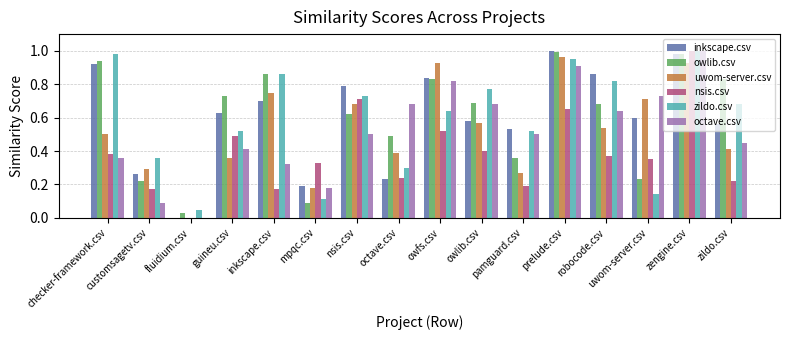

List the labels in order of owlib.csv value, largest first.

prelude.csv, zengine.csv, checker-framework.csv, inkscape.csv, owfs.csv, zildo.csv, guineu.csv, owlib.csv, robocode.csv, nsis.csv, octave.csv, pamguard.csv, uwom-server.csv, customsagetv.csv, mpqc.csv, fluidium.csv